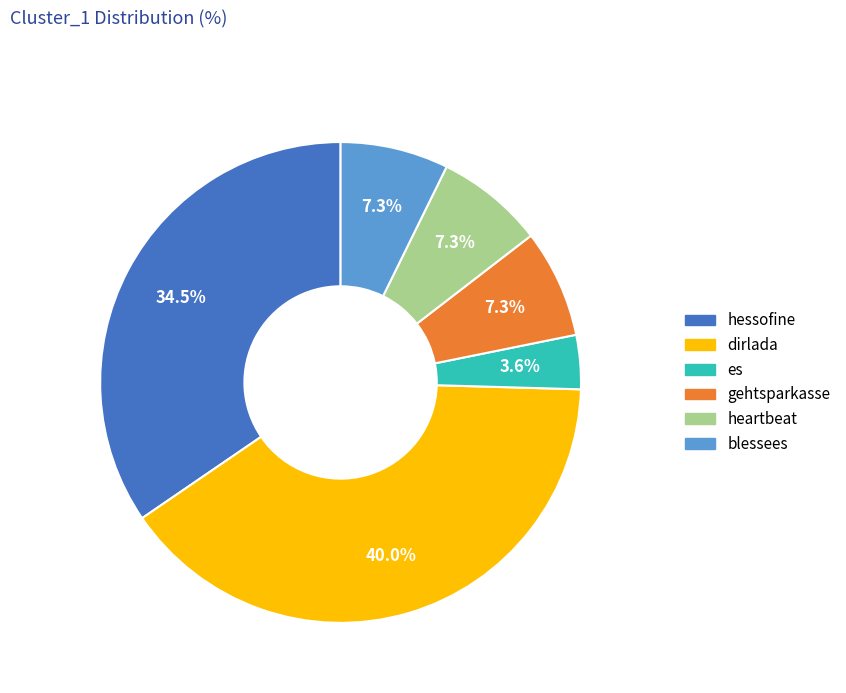

Which category has the biggest portion of the pie?

dirlada